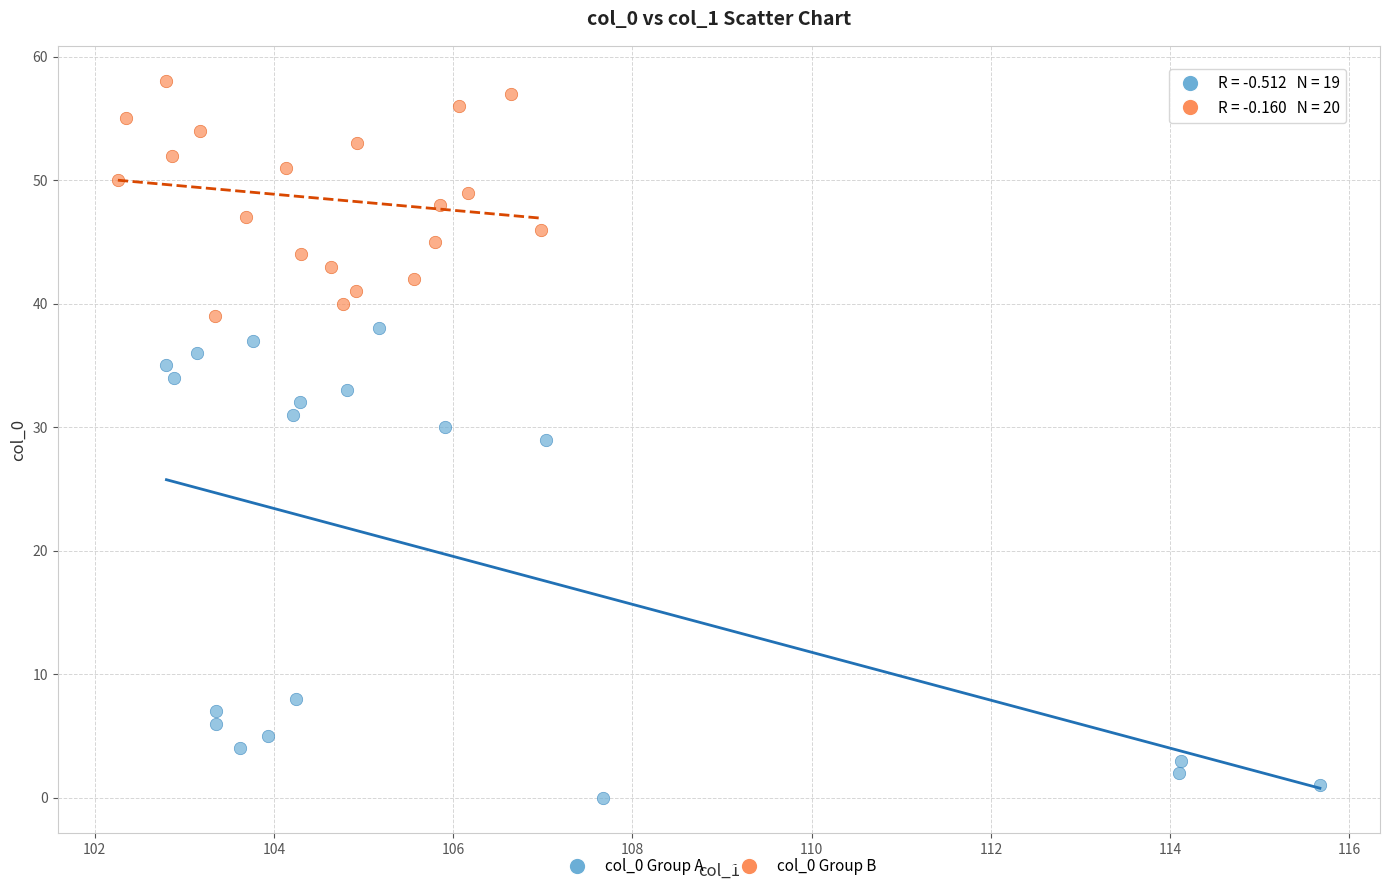

Which series has the largest Y range (max minus min)?

col_0 Group A